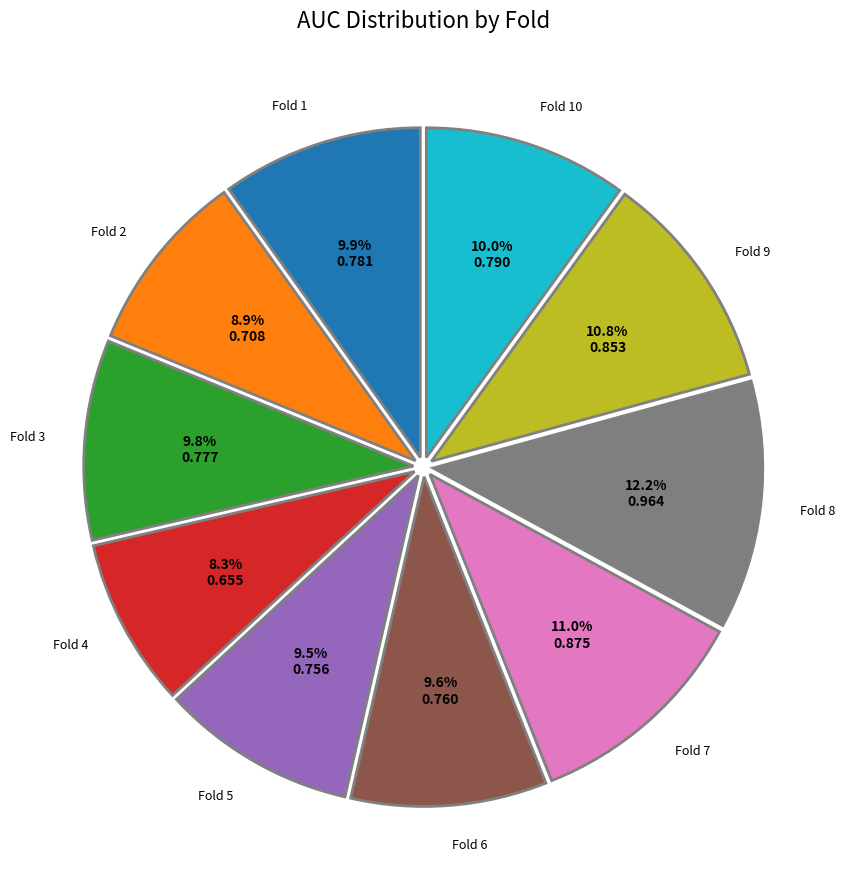

Is there a majority slice in this chart?

No